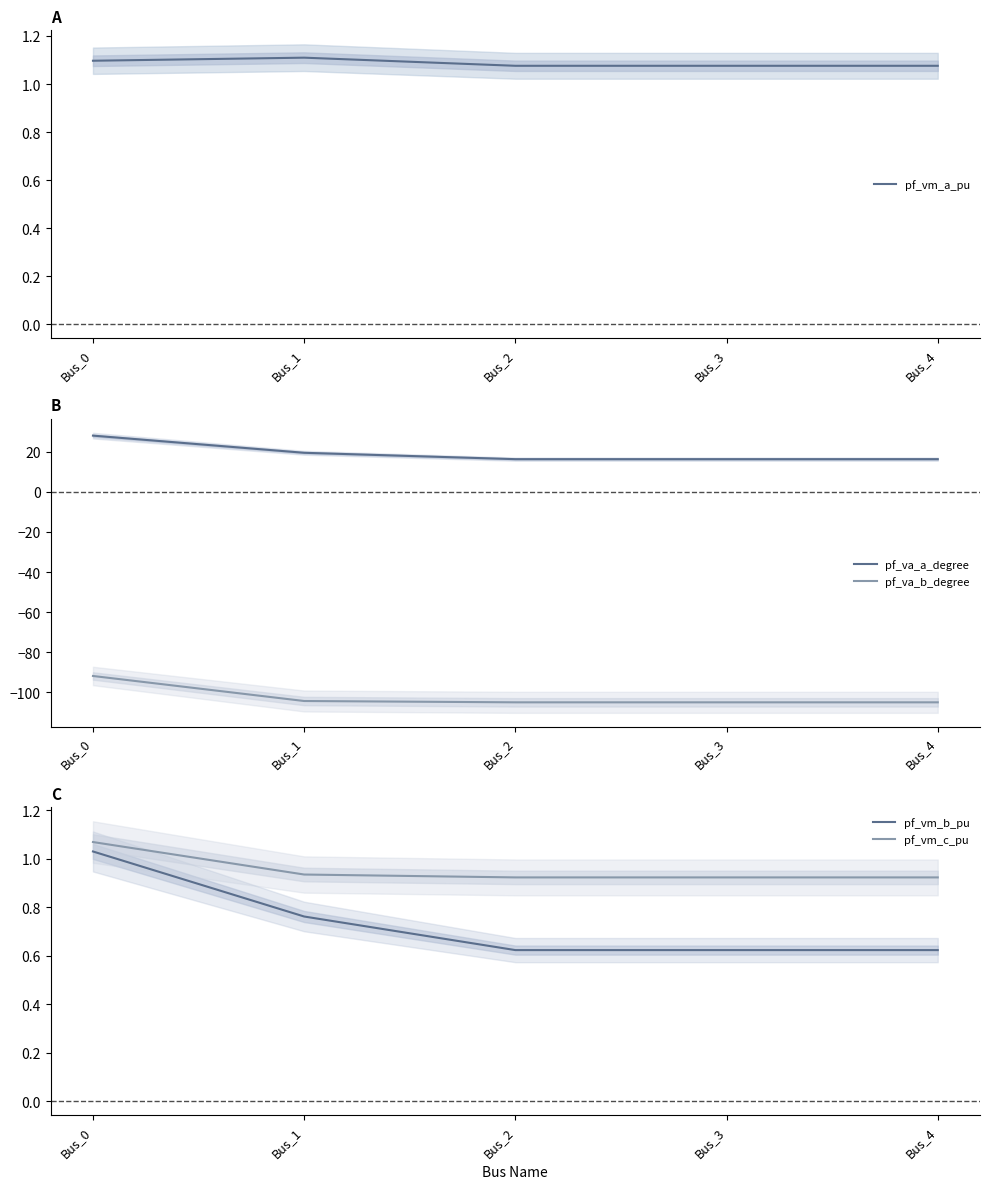

What is the lowest value of the pf_vm_b_pu series?

0.6